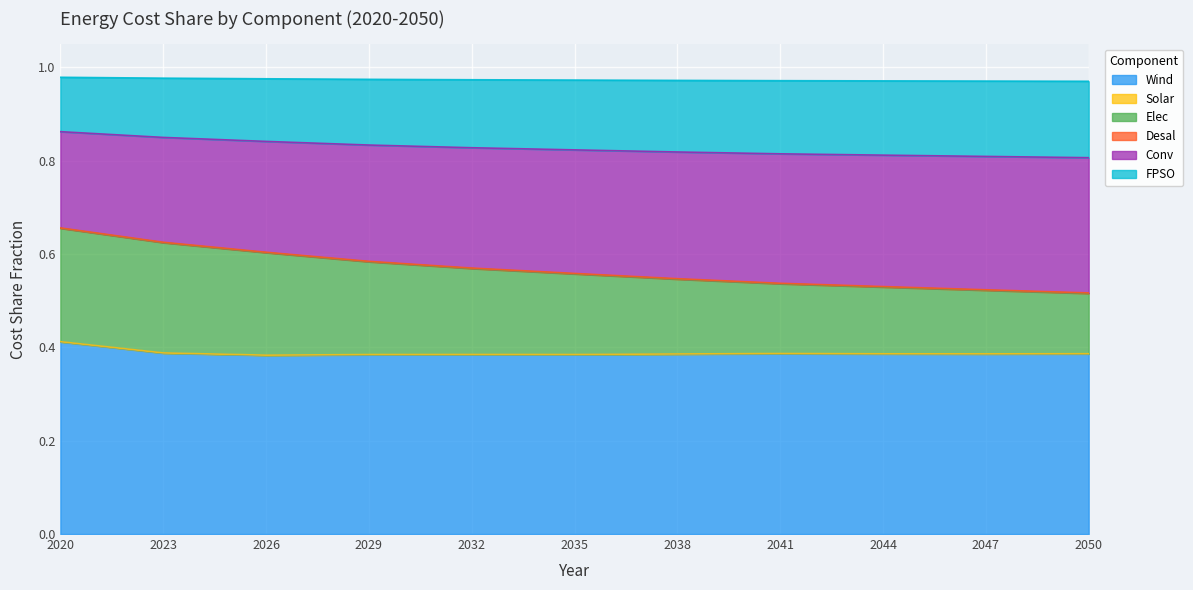

What is the minimum value shown in the chart?

0.4